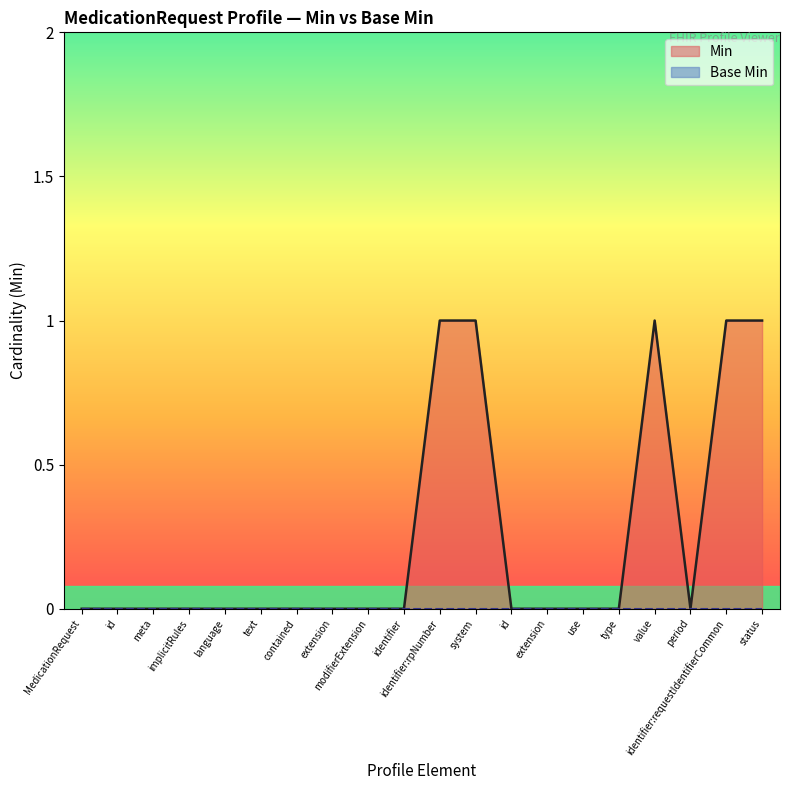

Where is the data nearest to the value 0?

MedicationRequest